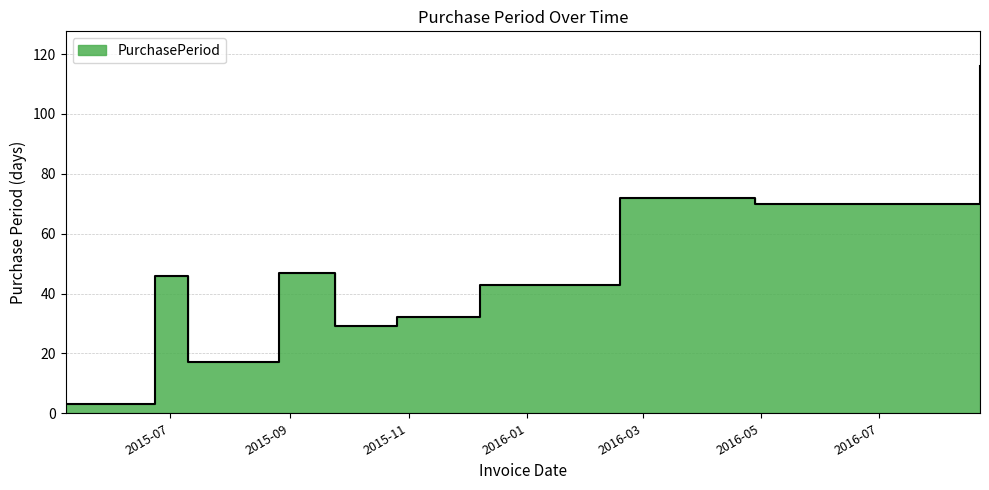

Which has a higher value, 2015-10-26 or 2015-09-24?

2015-10-26